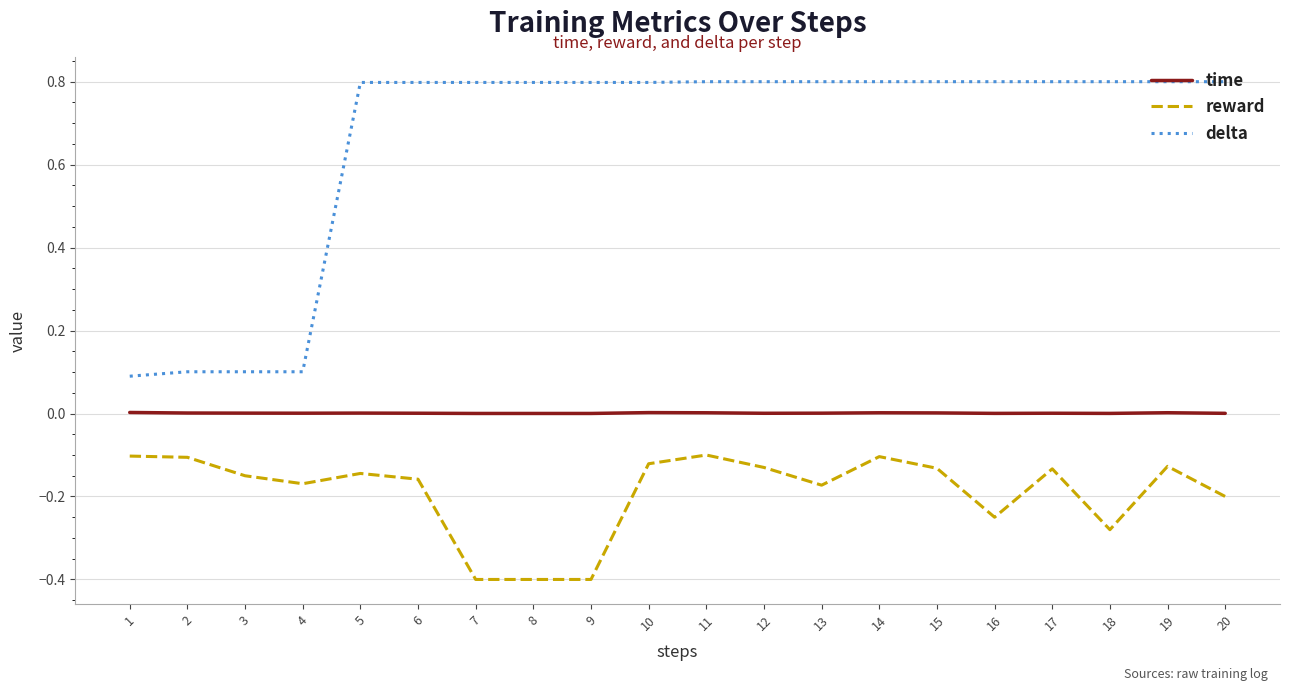

How many lines are shown in the chart?

3